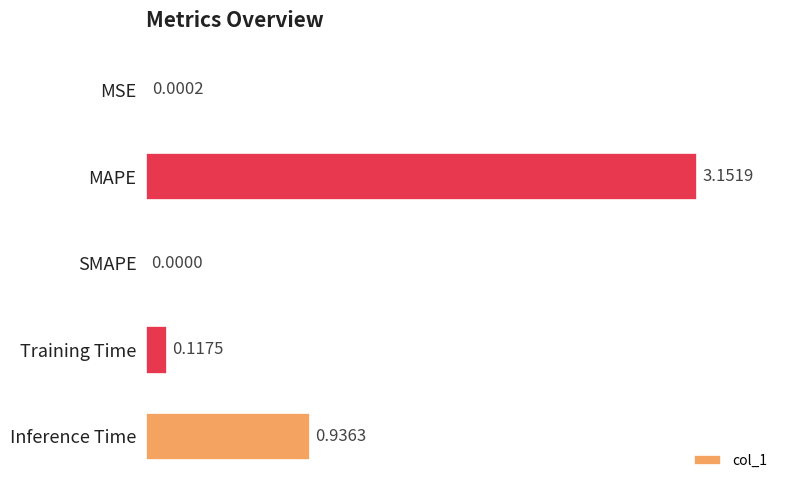

Which category has the highest value across all series?

MAPE